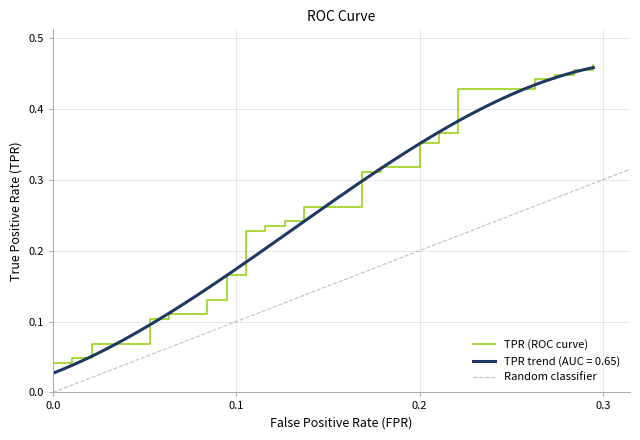

What is the sum of all values?

10.0